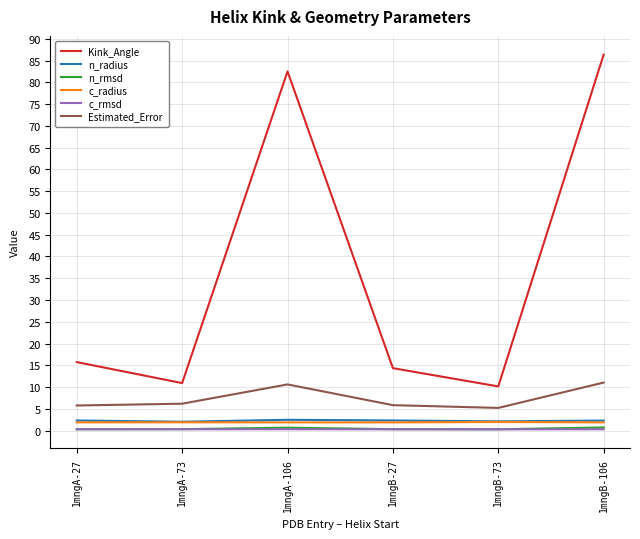

What is the sum of all c_radius values?

11.4